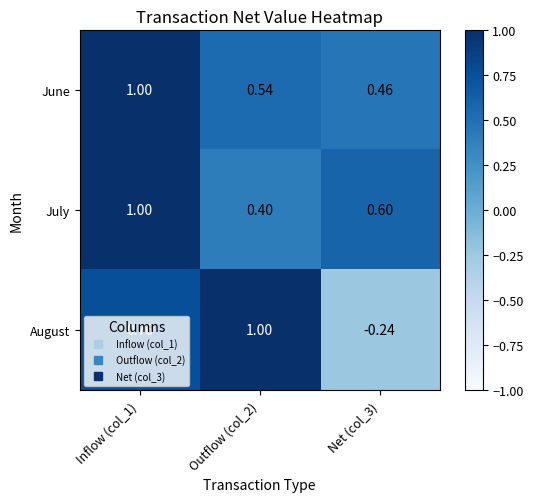

Is the value of August at Inflow (col_1) greater than the value of June at Net (col_3)?

Yes